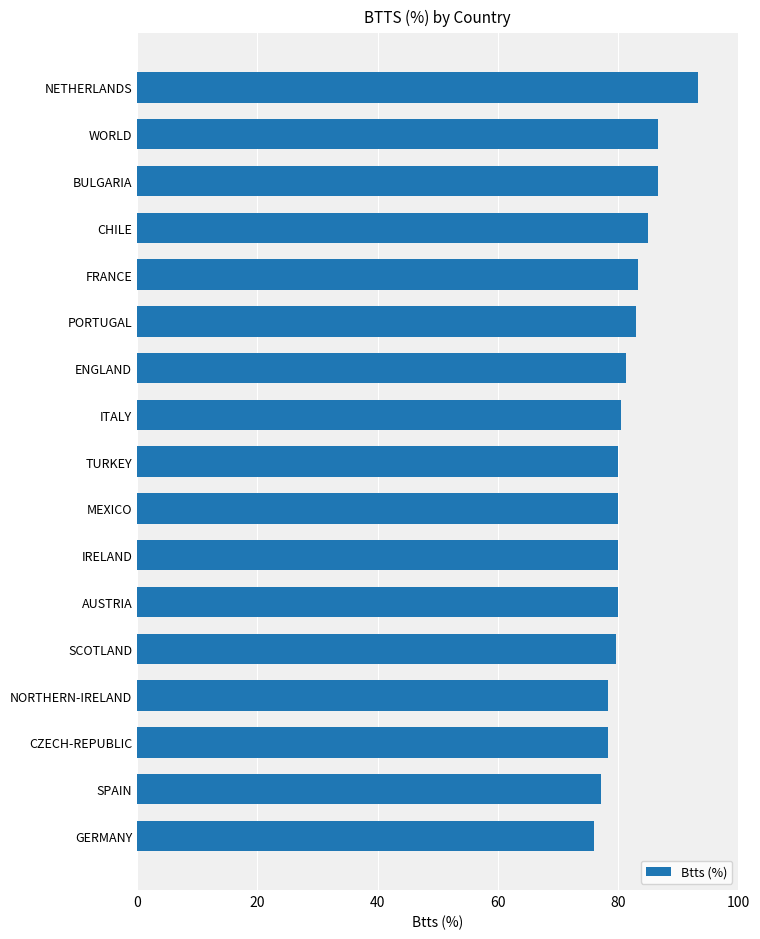

What value does the data have at FRANCE?

83.3